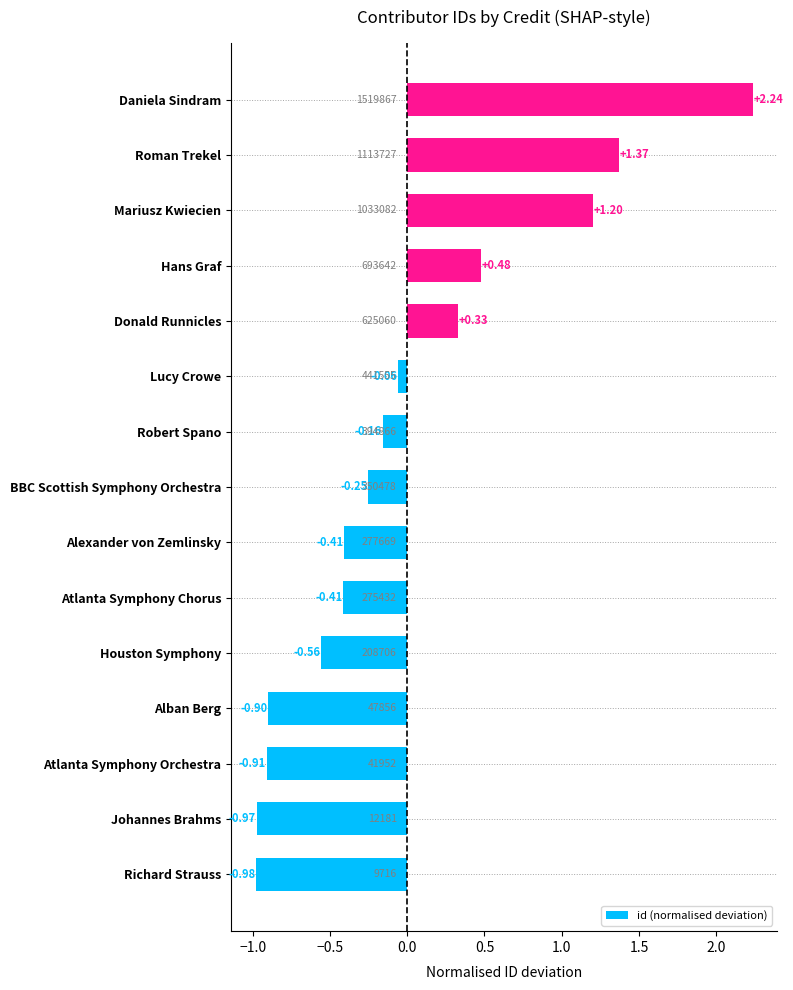

How many bars are there in total?

15